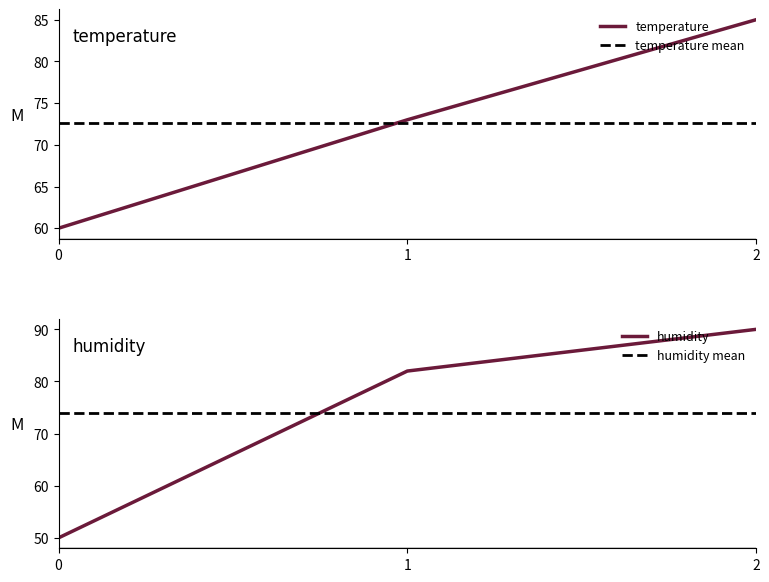

Where is humidity nearest to the value 70?

1